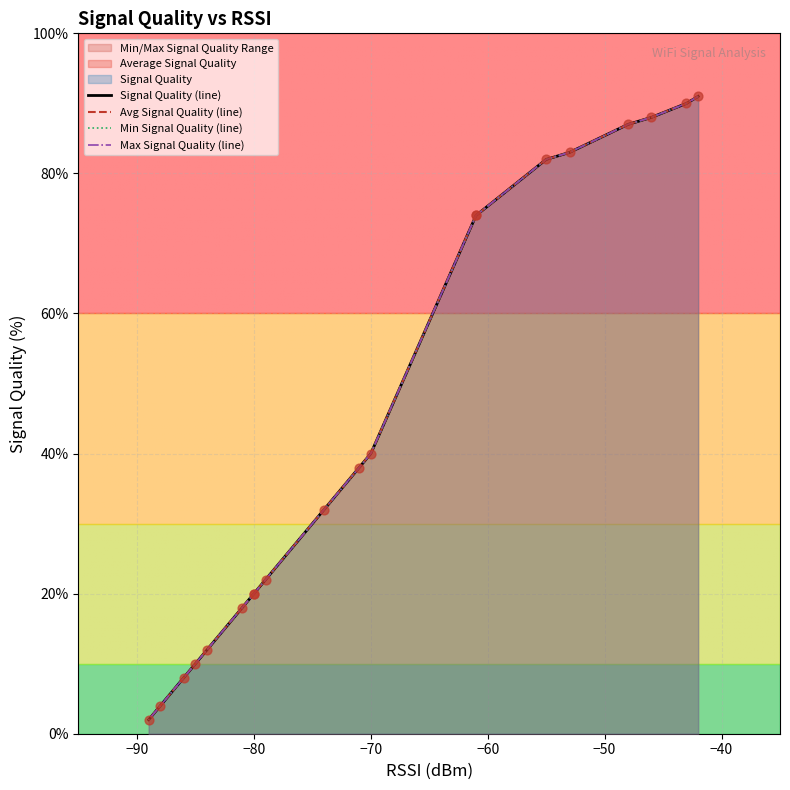

Which series contains the highest Y value?

Signal Quality (line)